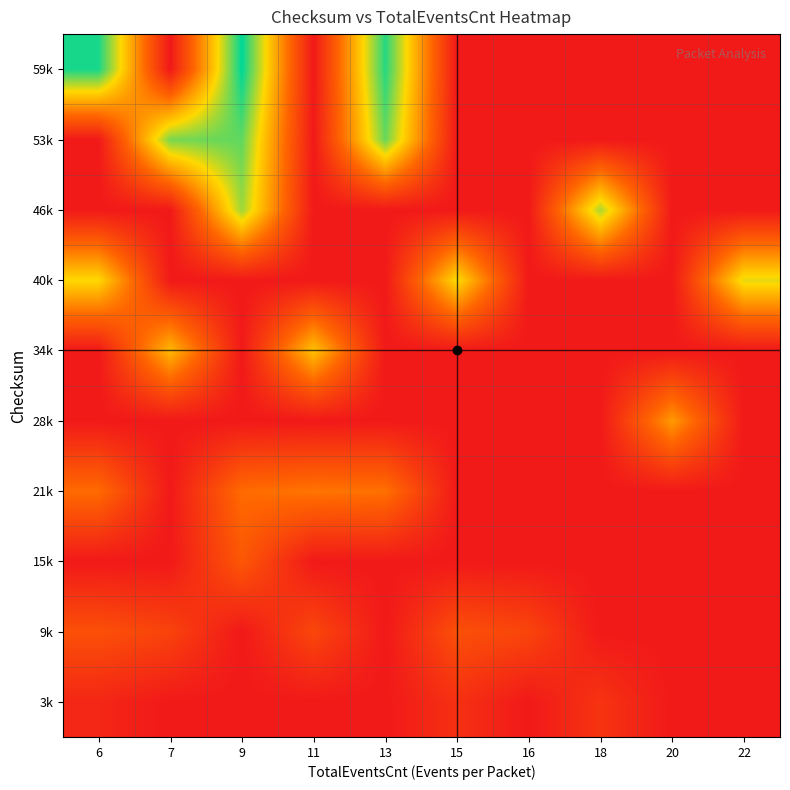

What is the spread (max minus min) of values at 7?

53359.0